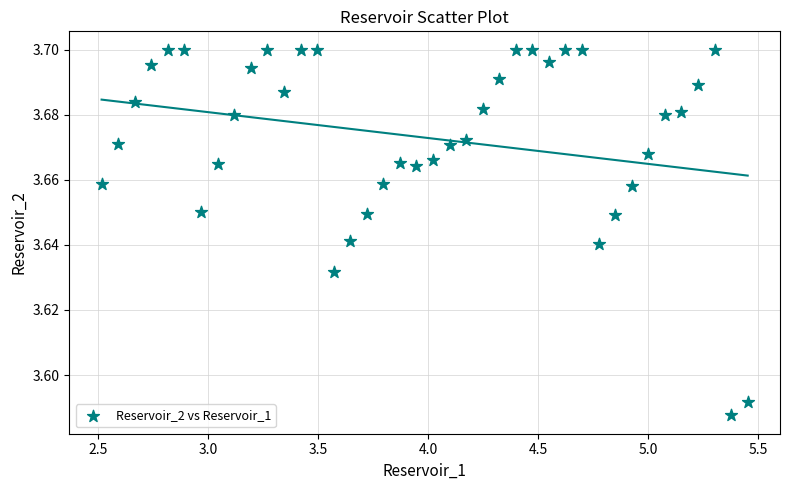

What is the range of X values (max minus min)?

2.9